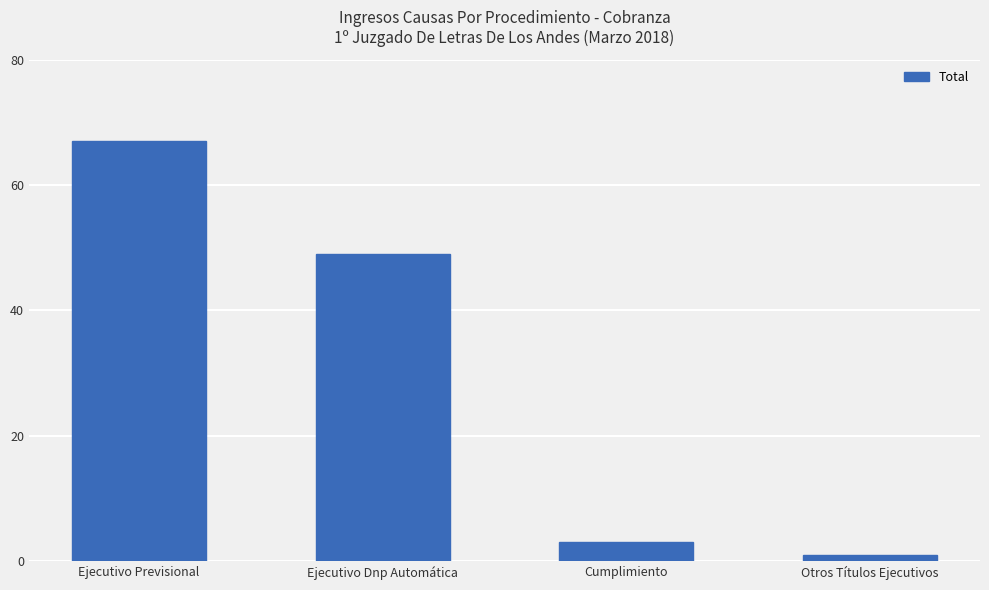

Count the number of data series in this chart.

1